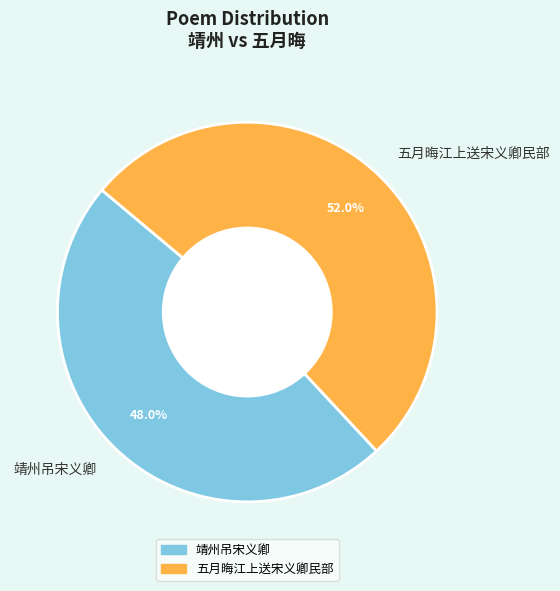

What is the total percentage of 五月晦江上送宋义卿民部 and 靖州吊宋义卿?

100.0%